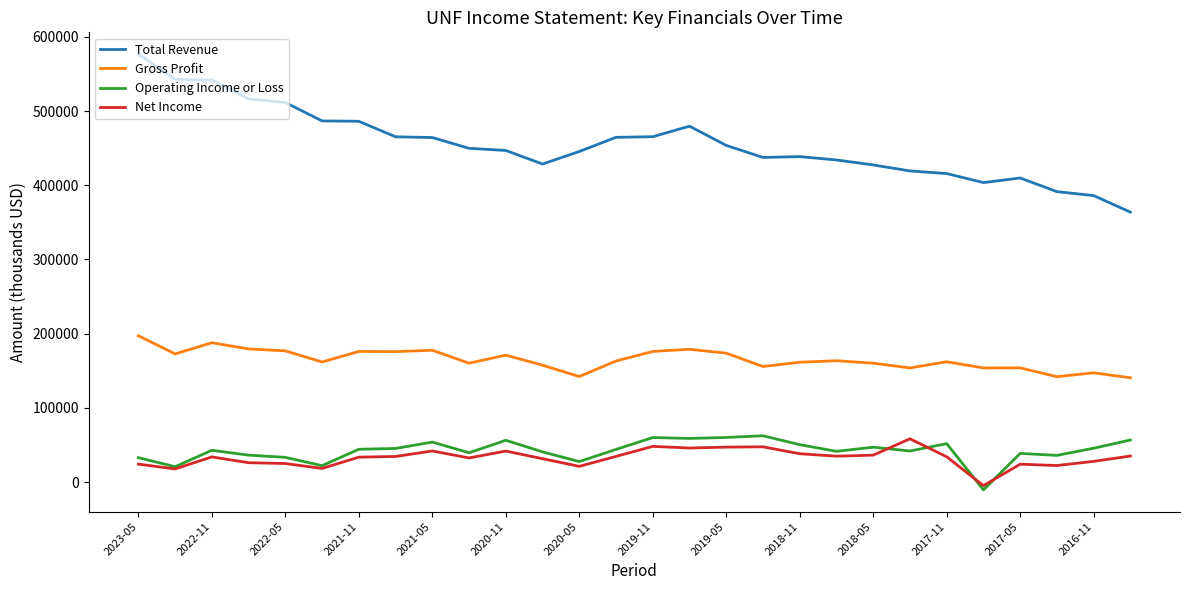

What is the sum of all Operating Income or Loss values?

1182600